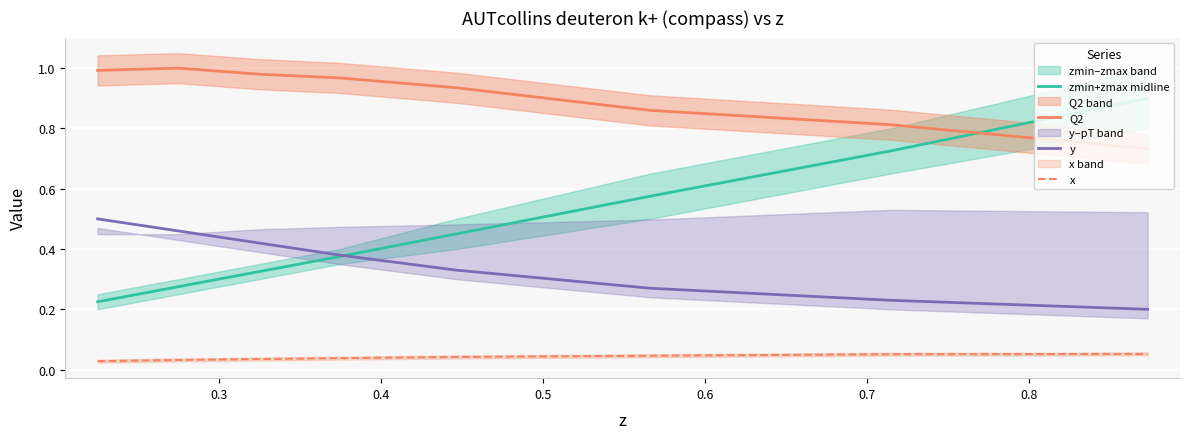

What is the average value of the zmin+zmax midline series?

0.5